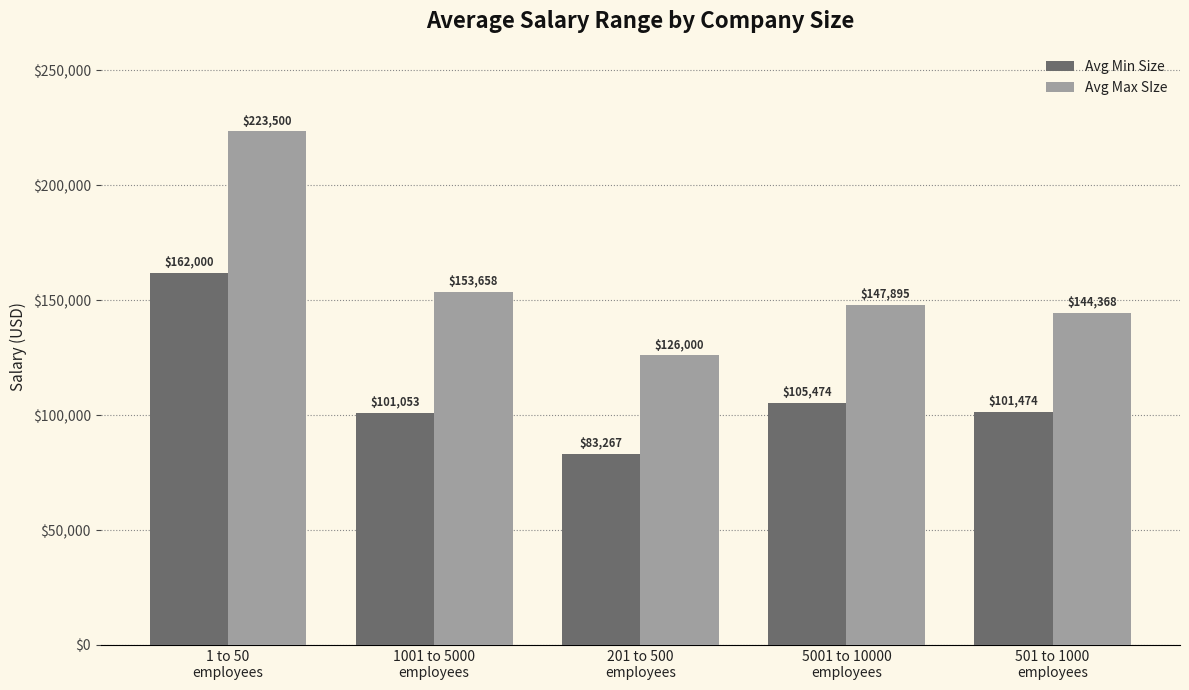

True or false: Avg Min Size has a value of 120833.6 at 201 to 500
employees.

False